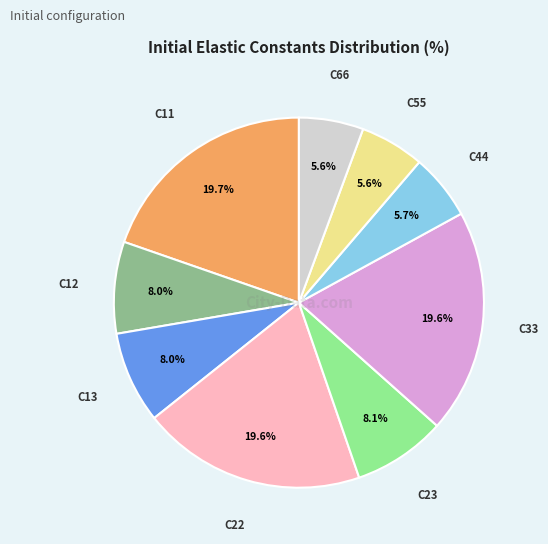

Is there any slice that represents more than half of the pie?

No